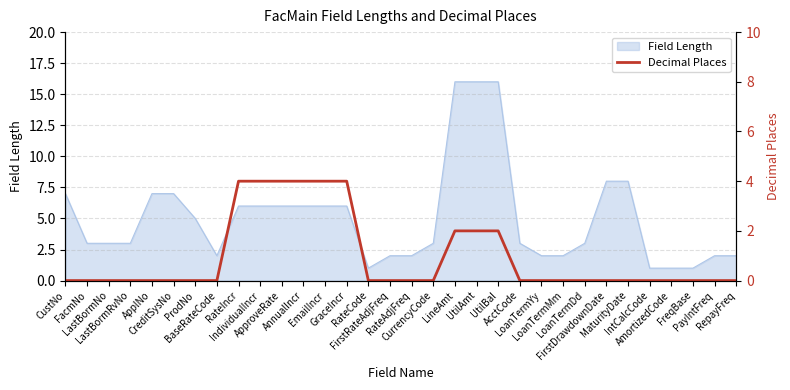

Reading right to left, what are all the values shown in this chart?

0	0	0	0	0	0	0	0	0	0	0	2	2	2	0	0	0	0	4	4	4	4	4	4	0	0	0	0	0	0	0	0